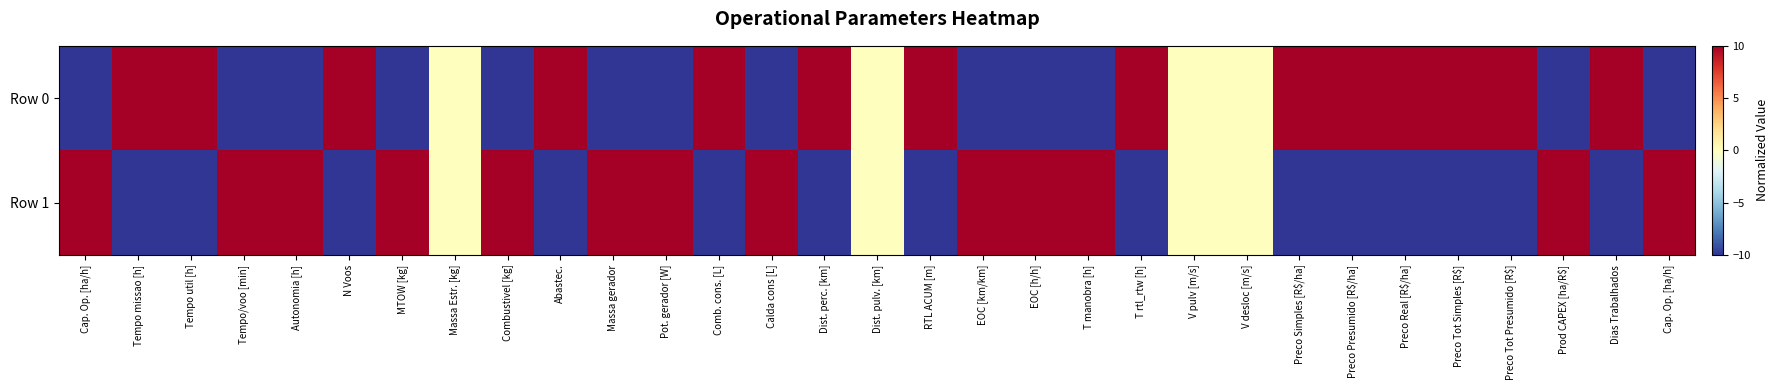

Reading right to left, transcribe all the data shown in this chart.

Row 0: Cap. Op. [ha/h]=-10	Dias Trabalhados=10	Prod CAPEX [ha/R$]=-10	Preco Tot Presumido [R$]=10	Preco Tot Simples [R$]=10	Preco Real [R$/ha]=10	Preco Presumido [R$/ha]=10	Preco Simples [R$/ha]=10	V desloc [m/s]=0	V pulv [m/s]=0	T rtl_rtw [h]=10	T manobra [h]=-10	EOC [h/h]=-10	EOC [km/km]=-10	RTL ACUM [m]=10	Dist. pulv. [km]=0	Dist. perc. [km]=10	Calda cons [L]=-10	Comb. cons. [L]=10	Pot. gerador [W]=-10	Massa gerador=-10	Abastec.=10	Combustivel [kg]=-10	Massa Estr. [kg]=0	MTOW [kg]=-10	N Voos=10	Autonomia [h]=-10	Tempo/voo [min]=-10	Tempo util [h]=10	Tempo missao [h]=10	Cap. Op. [ha/h]=-10
Row 1: Cap. Op. [ha/h]=10	Dias Trabalhados=-10	Prod CAPEX [ha/R$]=10	Preco Tot Presumido [R$]=-10	Preco Tot Simples [R$]=-10	Preco Real [R$/ha]=-10	Preco Presumido [R$/ha]=-10	Preco Simples [R$/ha]=-10	V desloc [m/s]=0	V pulv [m/s]=0	T rtl_rtw [h]=-10	T manobra [h]=10	EOC [h/h]=10	EOC [km/km]=10	RTL ACUM [m]=-10	Dist. pulv. [km]=0	Dist. perc. [km]=-10	Calda cons [L]=10	Comb. cons. [L]=-10	Pot. gerador [W]=10	Massa gerador=10	Abastec.=-10	Combustivel [kg]=10	Massa Estr. [kg]=0	MTOW [kg]=10	N Voos=-10	Autonomia [h]=10	Tempo/voo [min]=10	Tempo util [h]=-10	Tempo missao [h]=-10	Cap. Op. [ha/h]=10